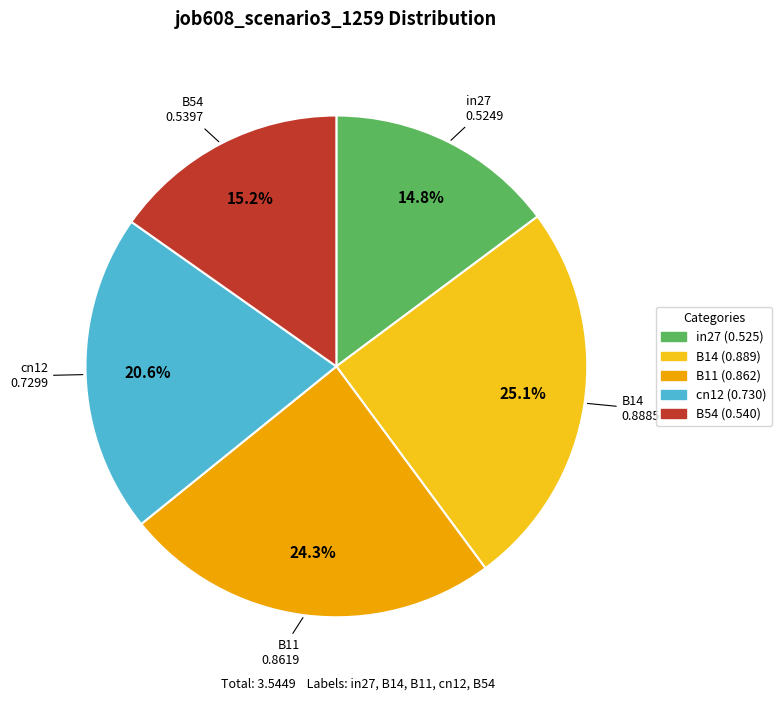

Which slice is the largest?

B14